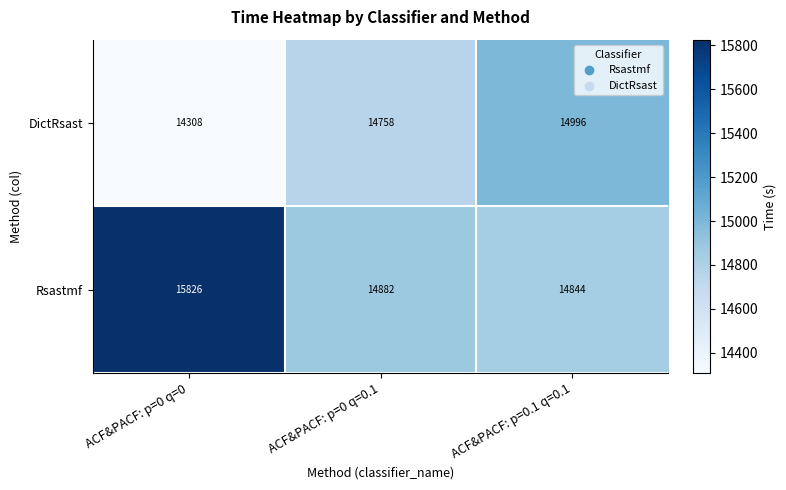

How many data points does each series have?

3